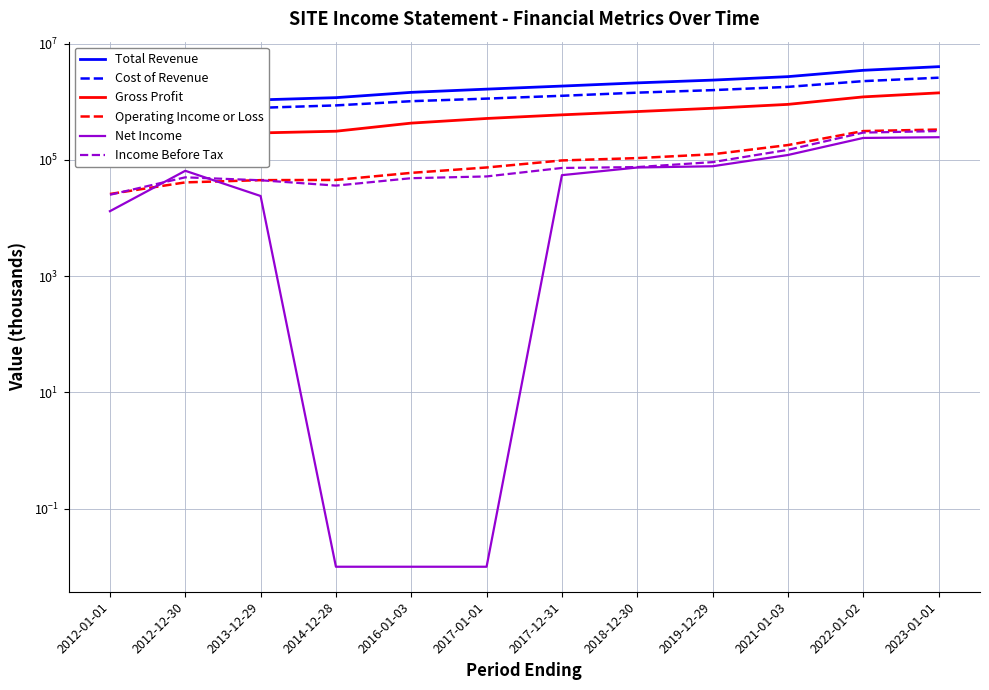

Reading left to right, what are all the values shown in this chart?

Total Revenue: 1014700.0	1062000.0	1078000.0	1176600.0	1451600.0	1648200.0	1861700.0	2112300.0	2357500.0	2704500.0	3475700.0	4014500.0
Cost of Revenue: 710200.0	744600.0	787100.0	865500.0	1022500.0	1132500.0	1266200.0	1434200.0	1584300.0	1803200.0	2263100.0	2593000.0
Gross Profit: 304500.0	317400.0	290900.0	311100.0	429100.0	515700.0	595500.0	678100.0	773200.0	901300.0	1212600.0	1421500.0
Operating Income or Loss: 25900.0	41000.0	44800.0	45200.0	59800.0	74000.0	97800.0	107300.0	124900.0	179800.0	313000.0	332500.0
Net Income: 13100.0	64900.0	23900.0	0.0	0.0	0.0	54600.0	73900.0	77700.0	121300.0	238400.0	245400.0
Income Before Tax: 25100.0	50100.0	44600.0	36100.0	48400.0	51900.0	72600.0	75200.0	91500.0	148800.0	294500.0	313100.0